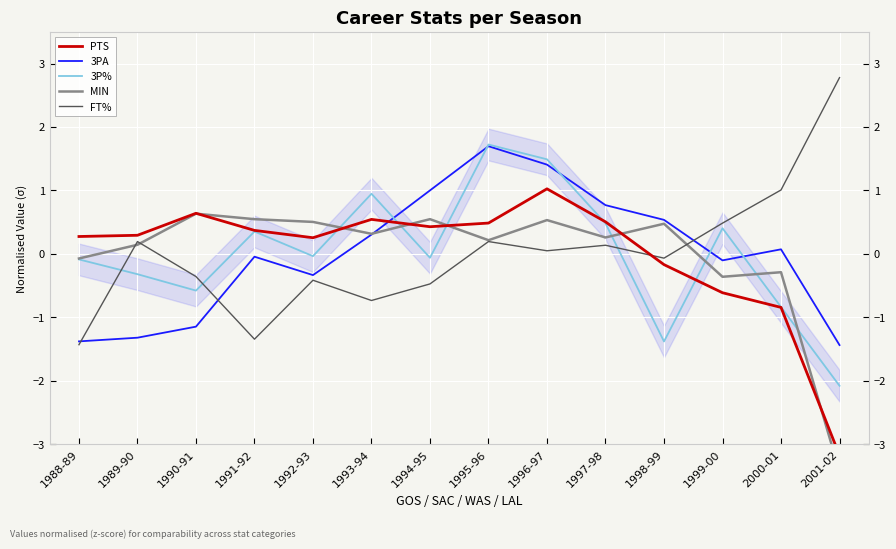

How many values in the FT% series exceed 0?

7